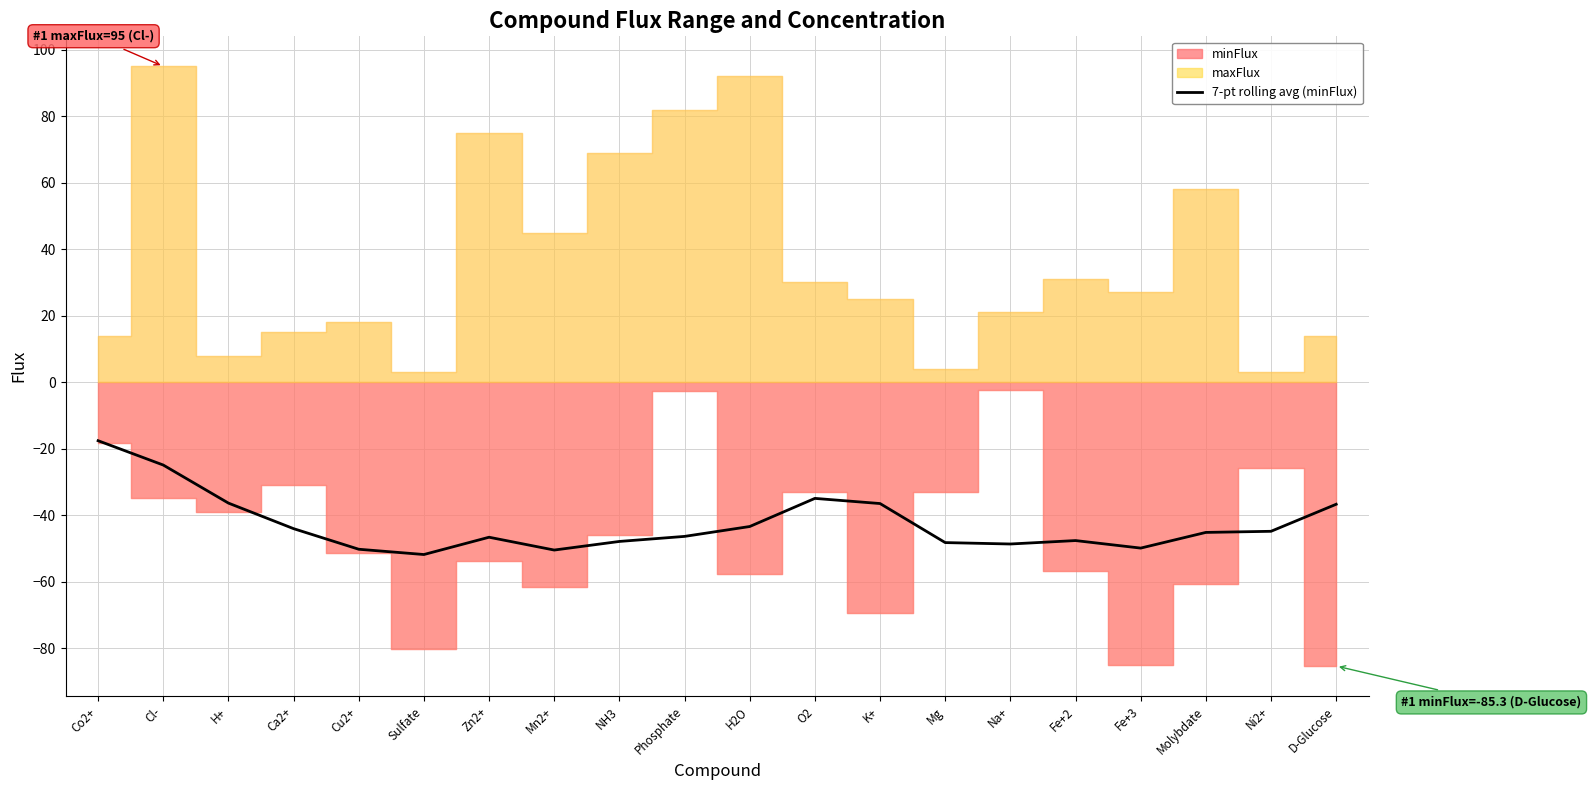

The value of 7-pt rolling avg (minFlux) at Co2+ is -6.4. True or false?

False